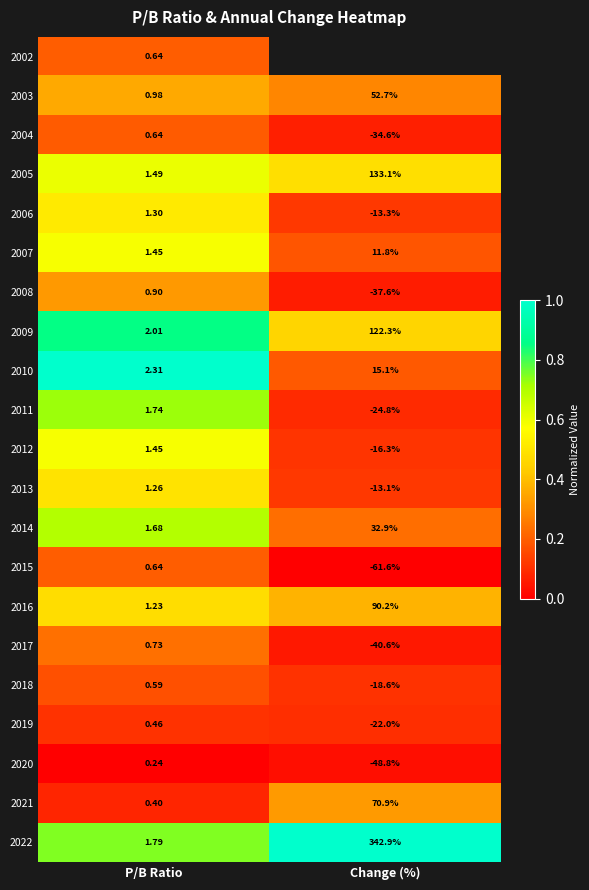

Is the value of 2012 at P/B Ratio greater than the value of 2015 at Change (%)?

Yes